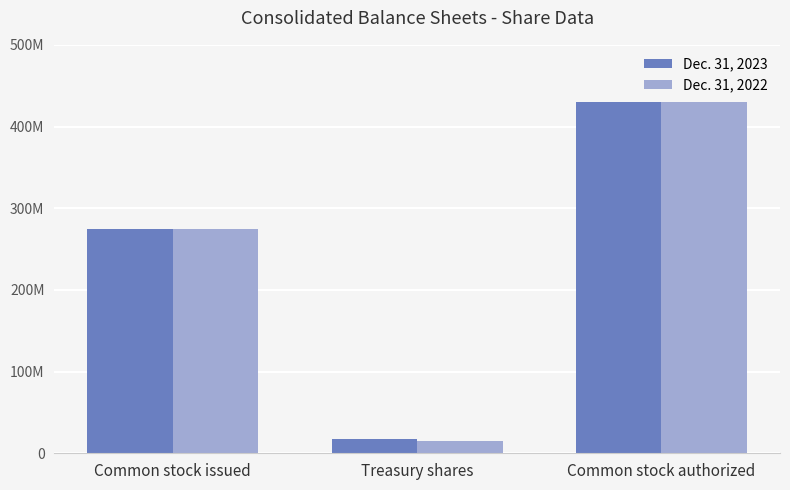

What are all the series names shown in the legend?

Dec. 31, 2023, Dec. 31, 2022